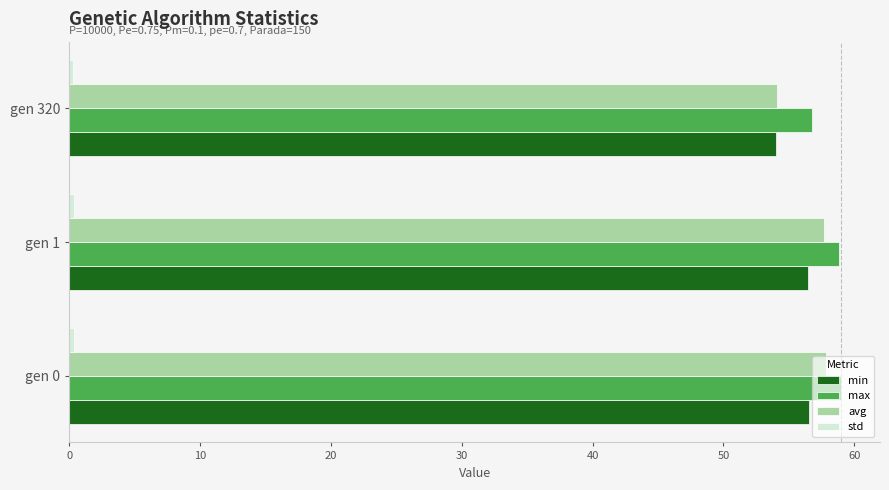

Which series has the largest range (max minus min)?

avg